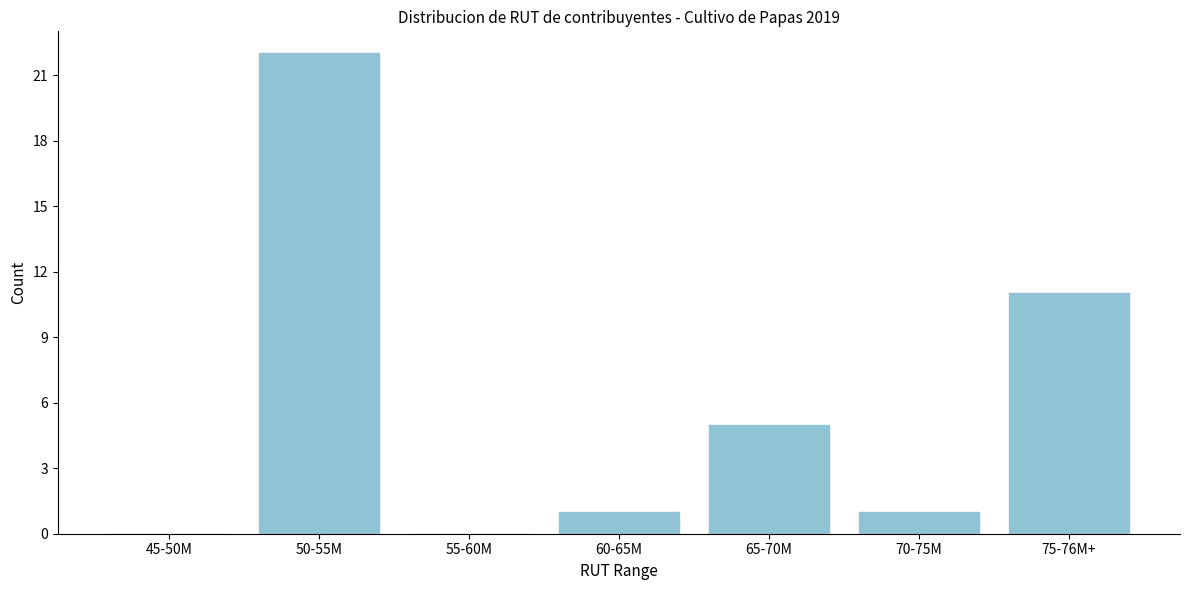

Reading right to left, extract all data points from this chart.

75-76M+=11	70-75M=1	65-70M=5	60-65M=1	55-60M=0	50-55M=22	45-50M=0